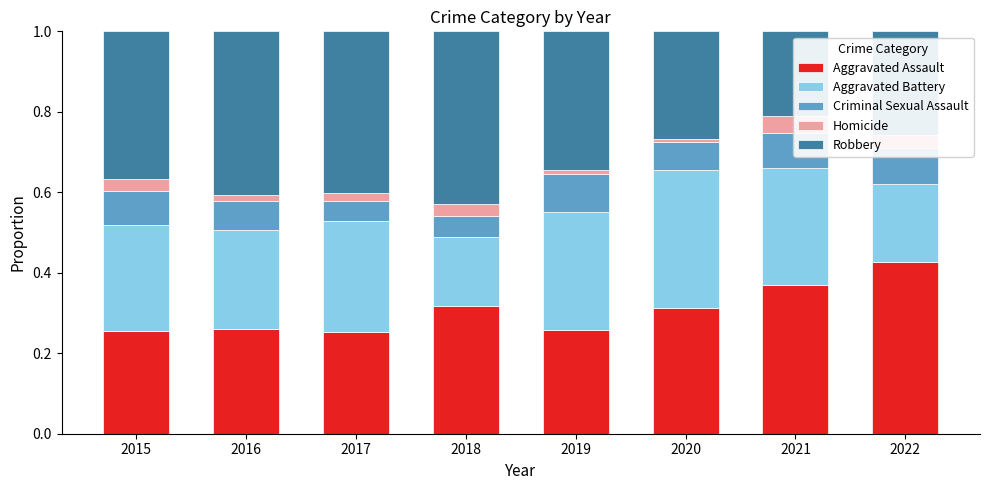

Count the Robbery values in the range 0 to 1.

8